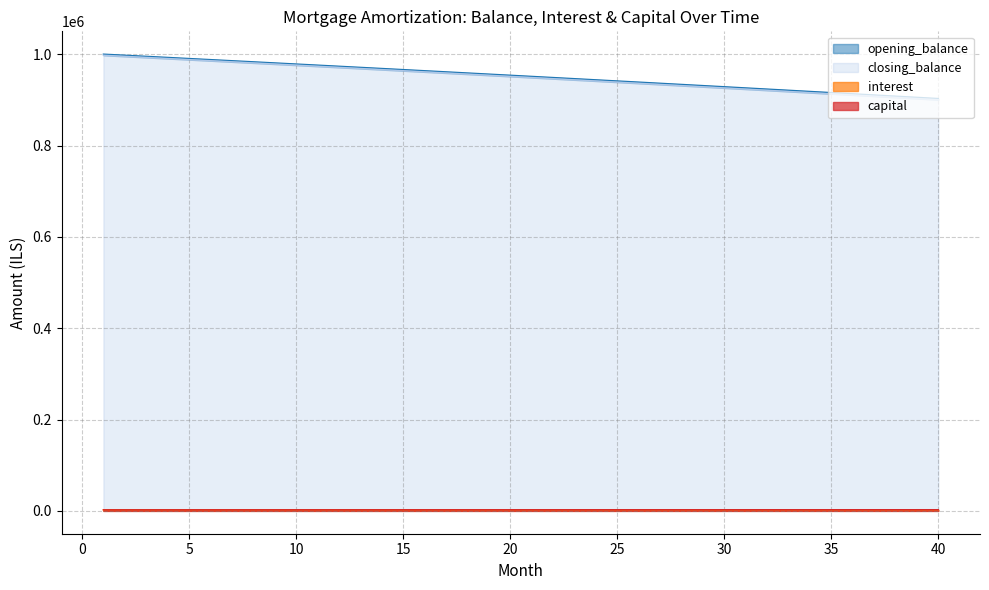

At which category does the chart reach its minimum across all series?

40